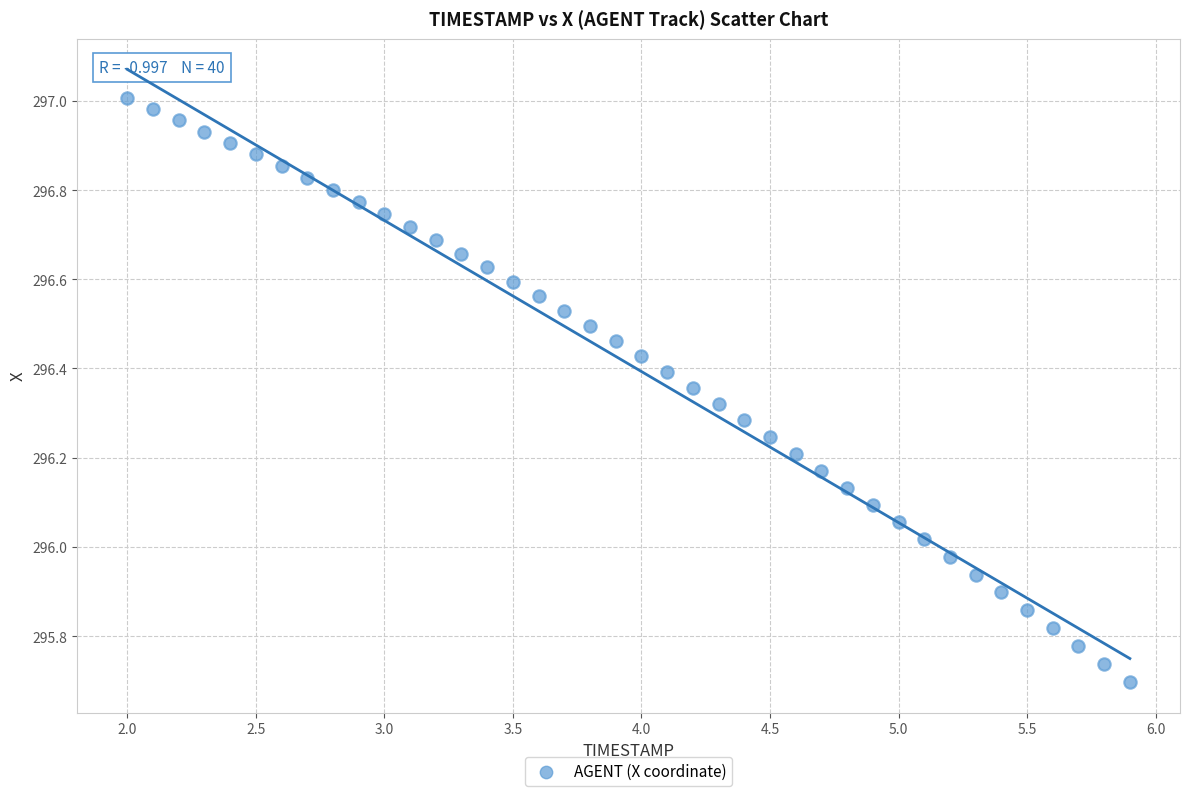

What is the range of X values (max minus min)?

3.9